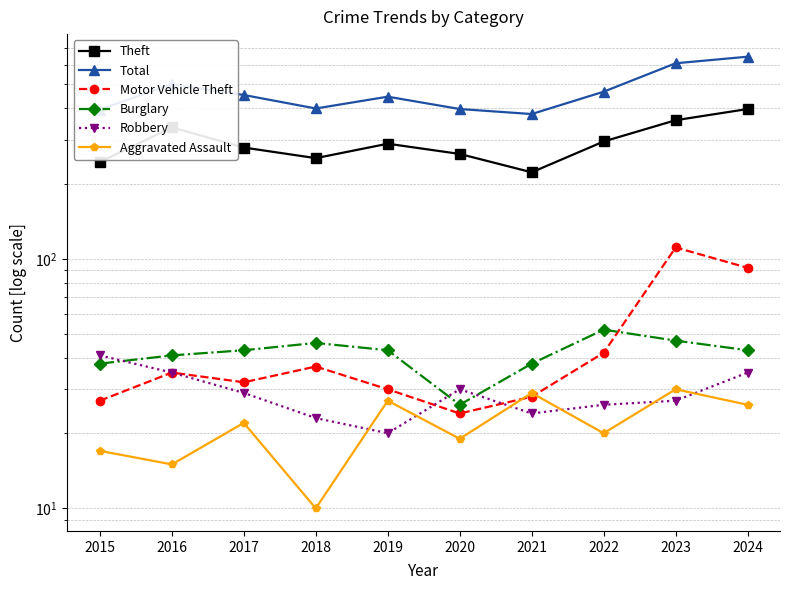

Reading left to right, list all the values displayed in this chart.

Theft: 2015=244	2016=336	2017=279	2018=253	2019=289	2020=263	2021=222	2022=295	2023=359	2024=398
Total: 2015=396	2016=500	2017=453	2018=400	2019=446	2020=398	2021=380	2022=467	2023=607	2024=645
Motor Vehicle Theft: 2015=27	2016=35	2017=32	2018=37	2019=30	2020=24	2021=28	2022=42	2023=111	2024=92
Burglary: 2015=38	2016=41	2017=43	2018=46	2019=43	2020=26	2021=38	2022=52	2023=47	2024=43
Robbery: 2015=41	2016=35	2017=29	2018=23	2019=20	2020=30	2021=24	2022=26	2023=27	2024=35
Aggravated Assault: 2015=17	2016=15	2017=22	2018=10	2019=27	2020=19	2021=29	2022=20	2023=30	2024=26